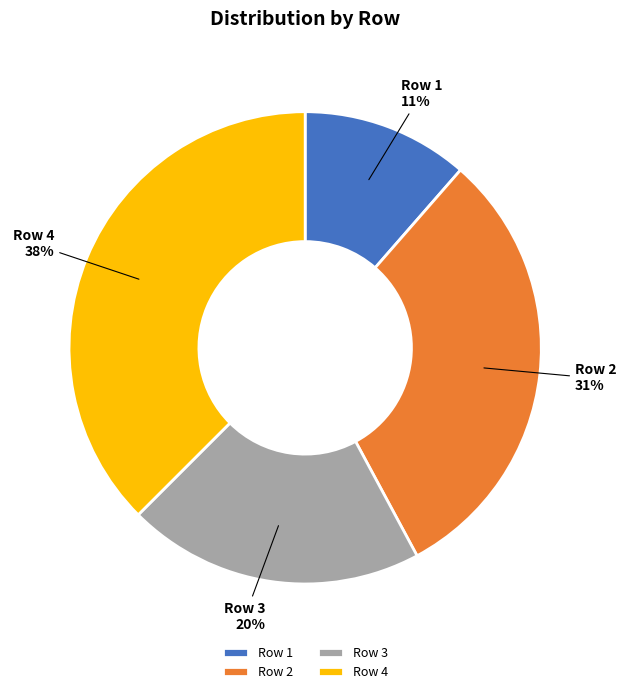

To the nearest percent, what is the difference between the Row 3 and Row 1 slice percentages?

9%